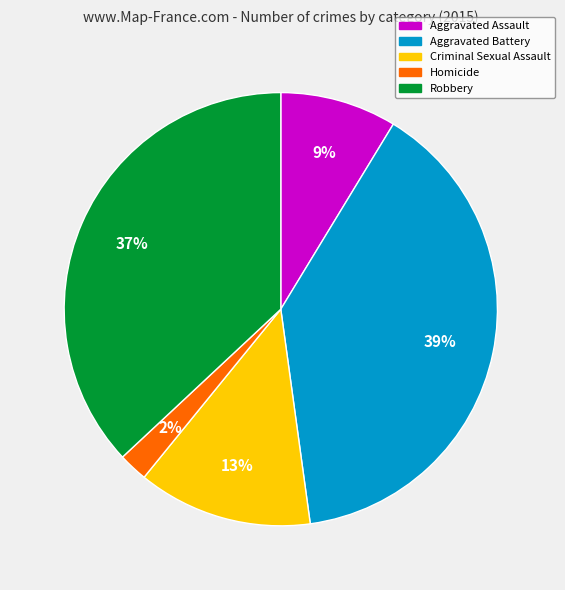

How many segments does this pie chart have?

5